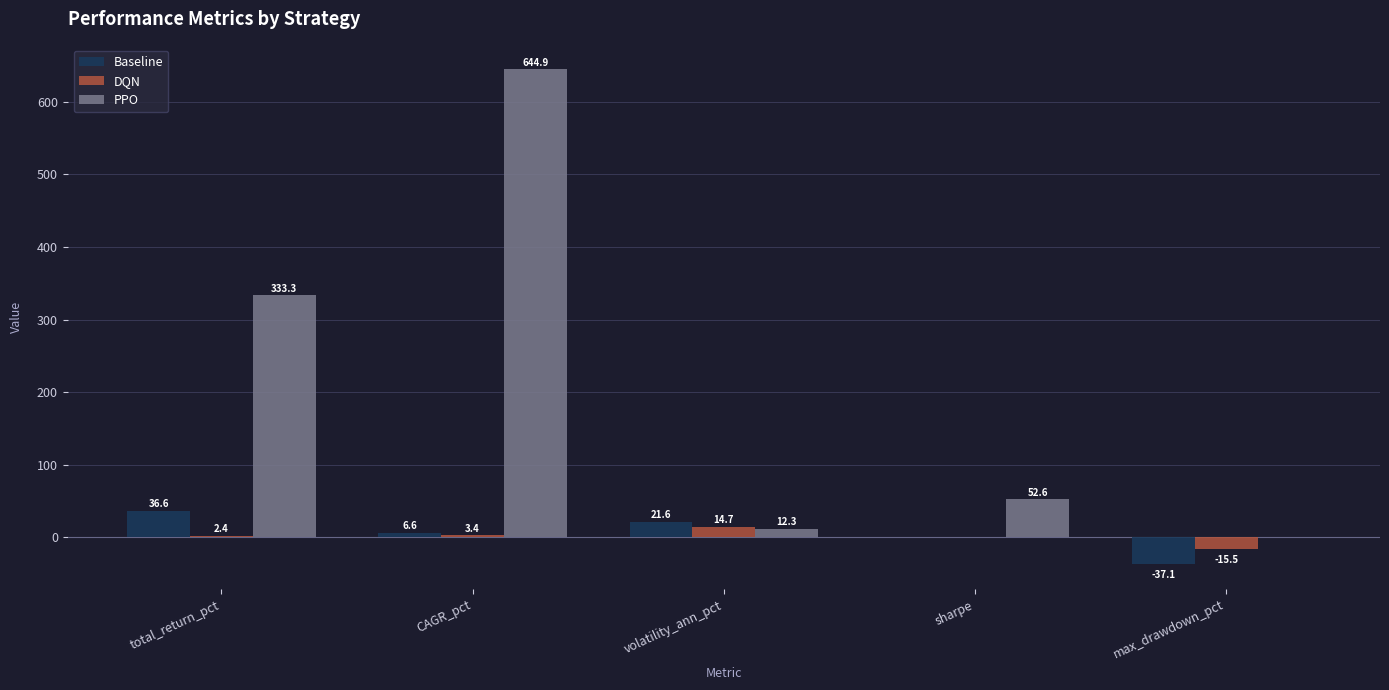

How many distinct data groups are displayed?

3